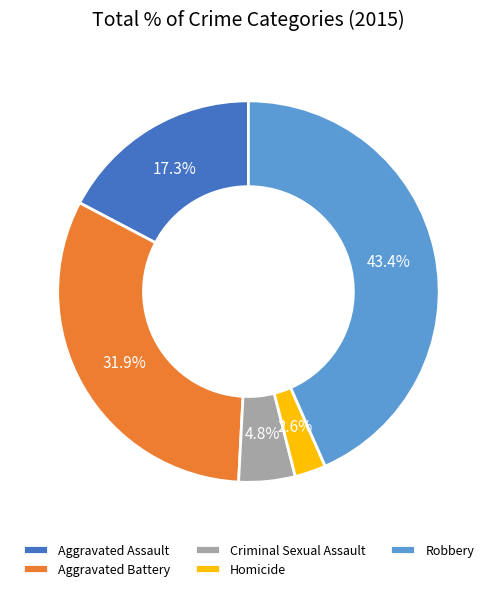

What percentage do Aggravated Assault and Criminal Sexual Assault together represent?

22.1%